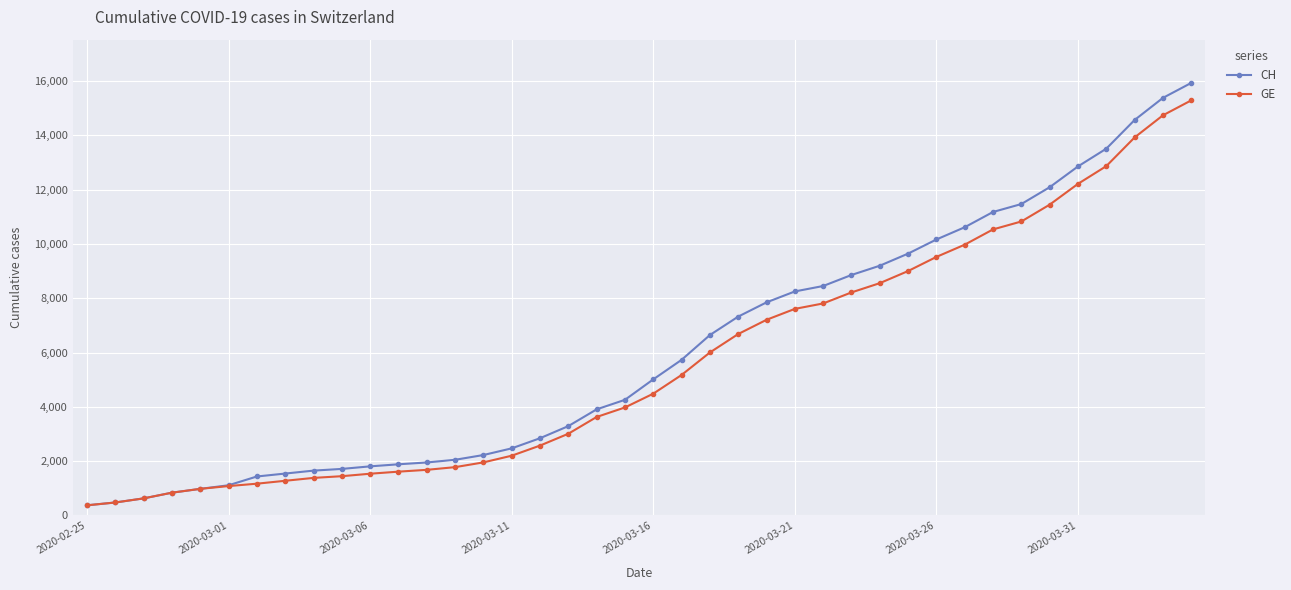

How many data points in CH are less than 5012?

20